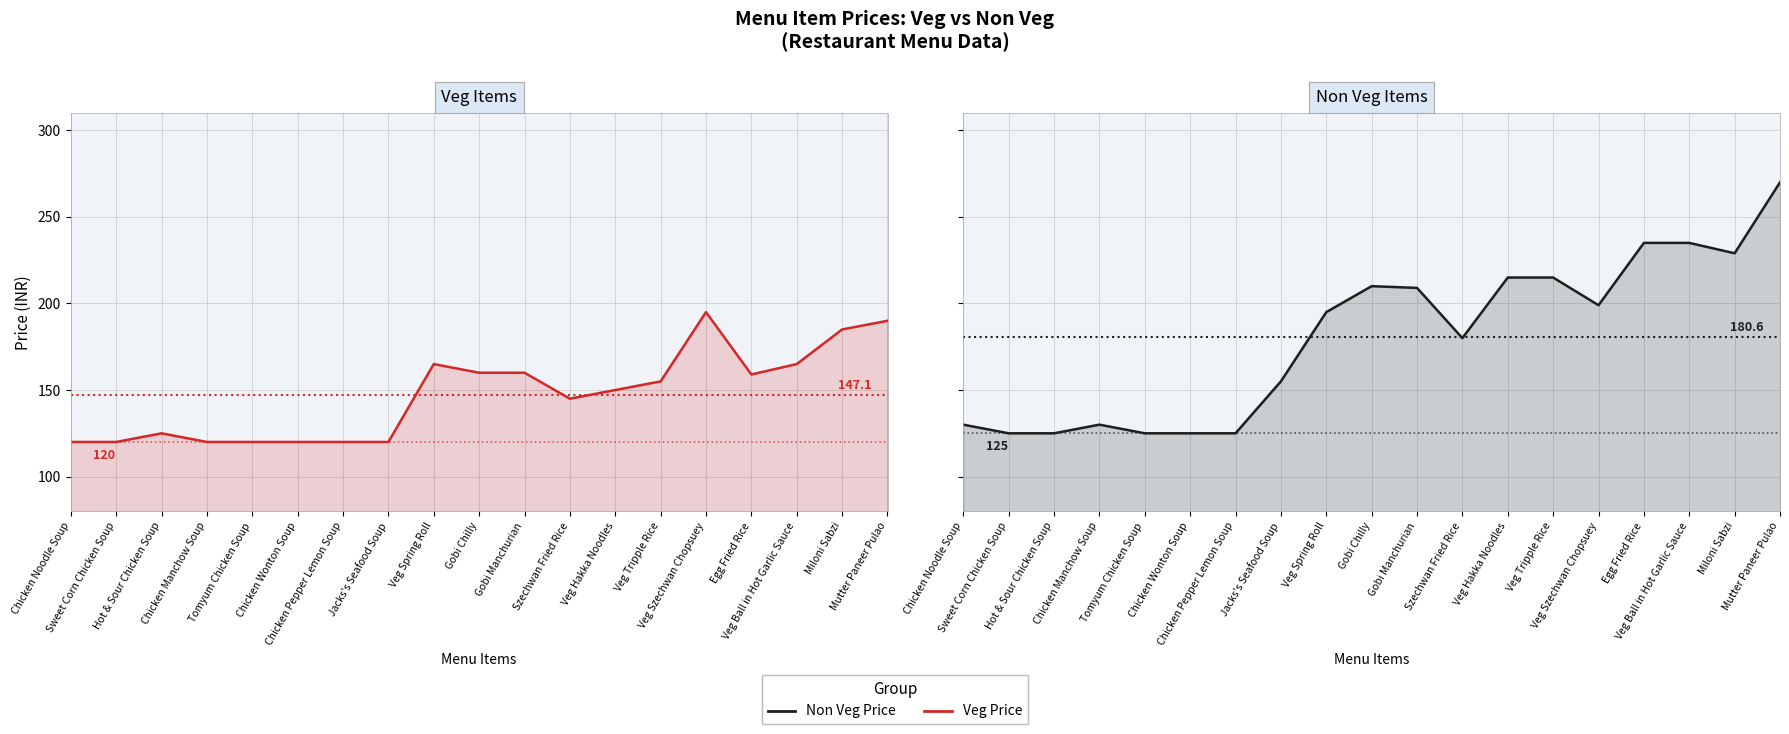

Is it true that Non Veg Items equals 155 at Jacks's Seafood Soup?

True